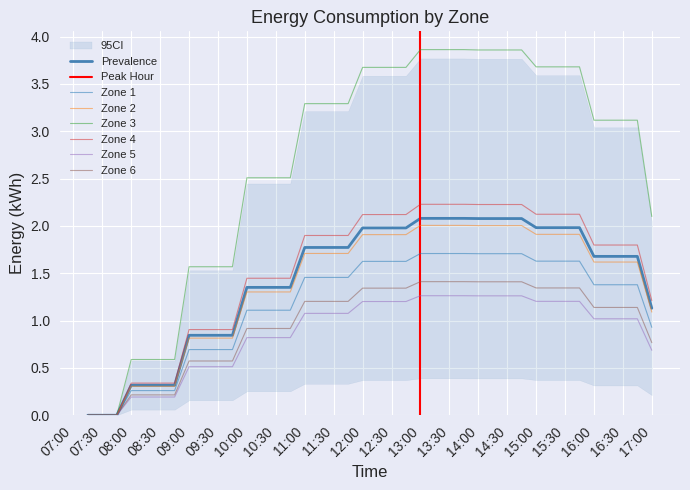

True or false: 2 and 6 intersect in this chart.

False